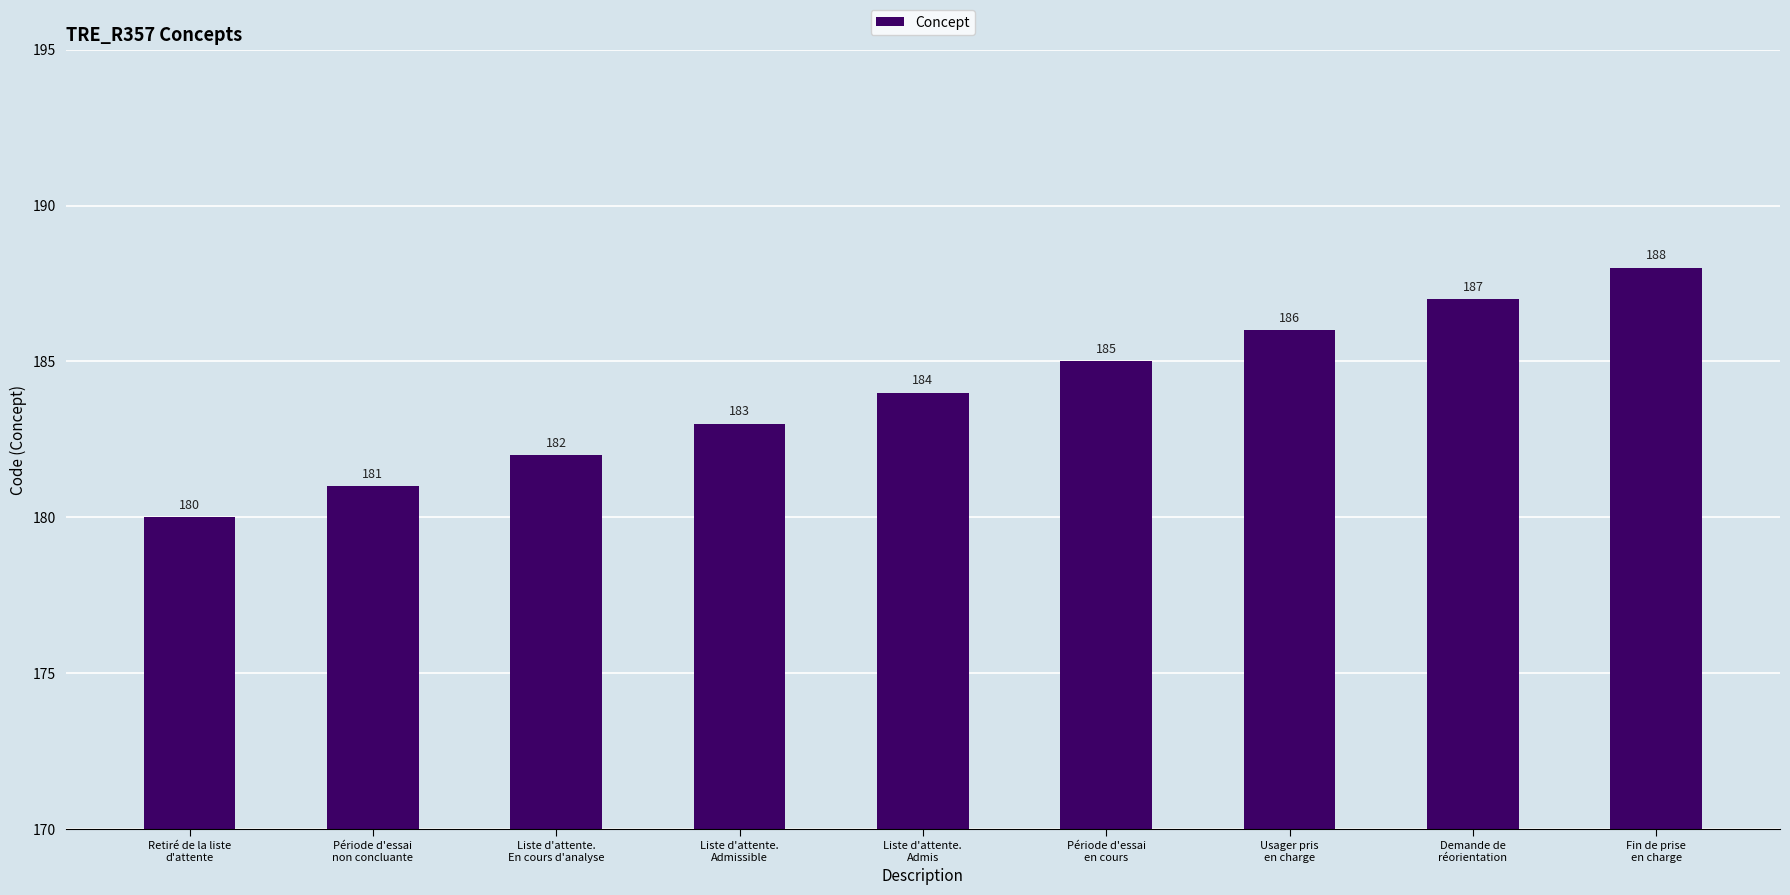

Is it true that the value at Liste d'attente.
En cours d'analyse is 182?

True